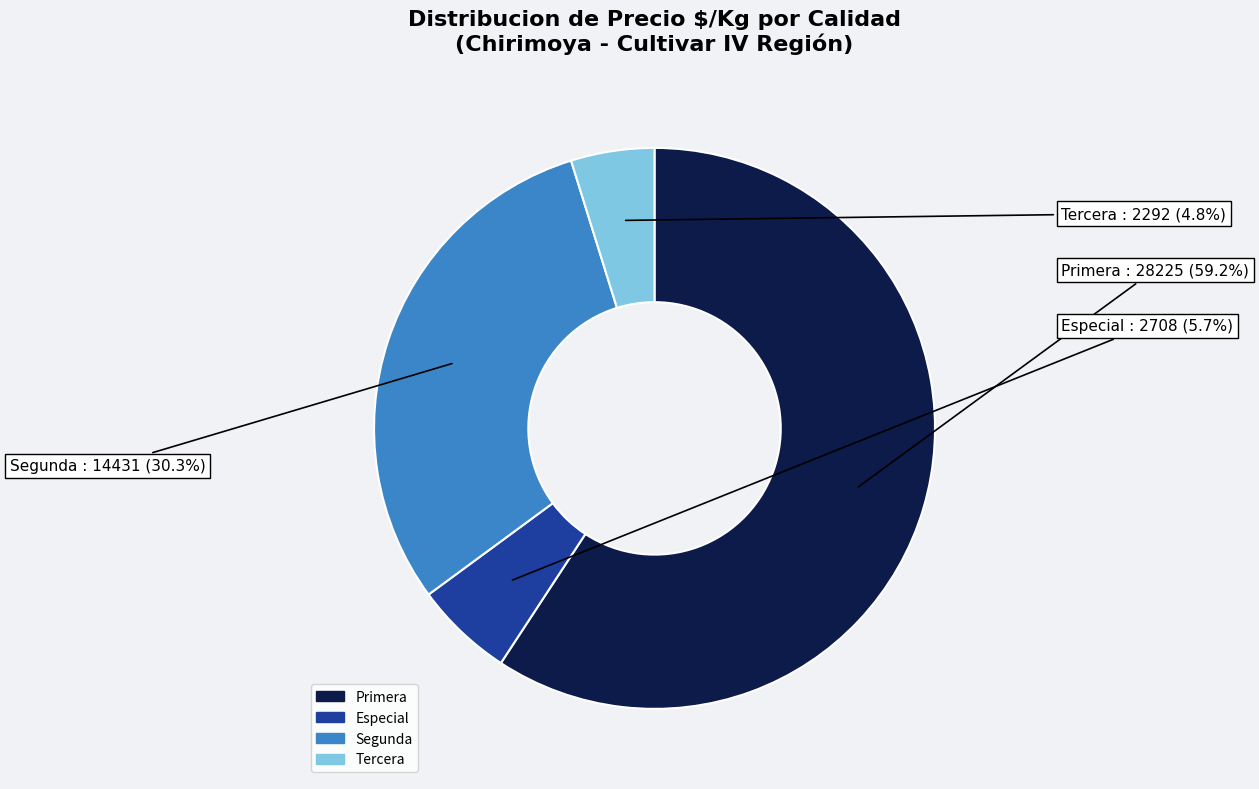

Is there a majority slice in this chart?

Yes